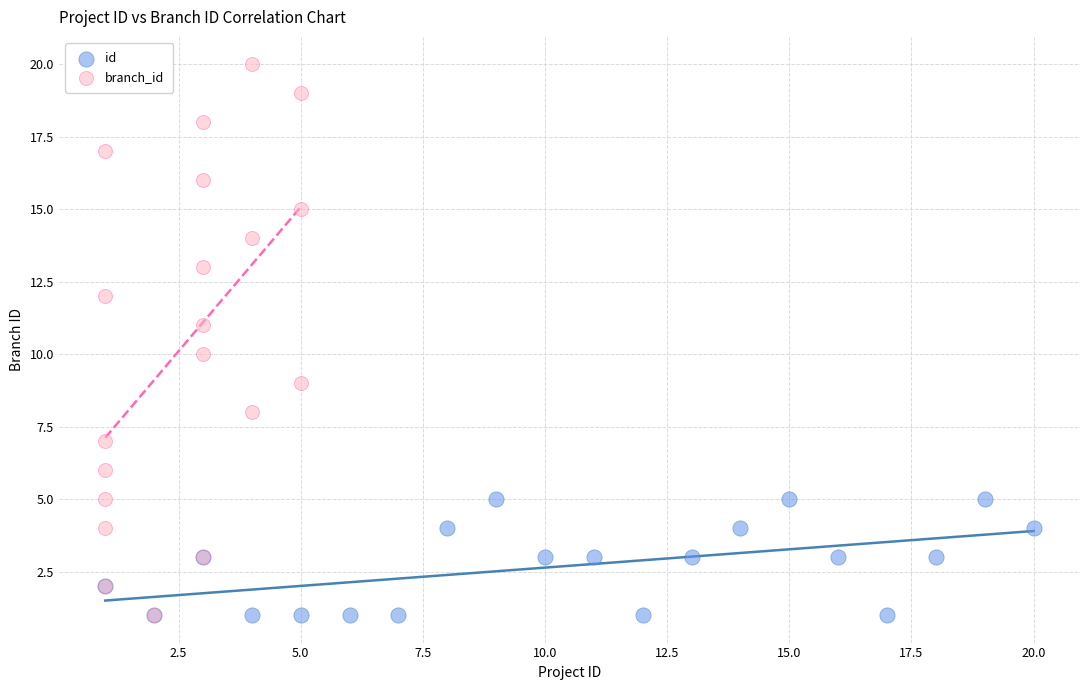

What are all the series names shown in the legend?

id, branch_id